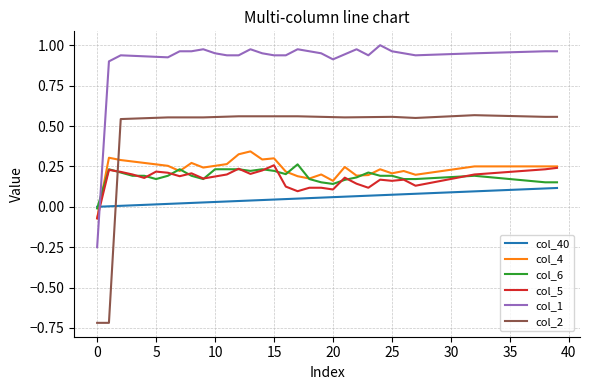

Which series ends up on top after the final intersection of col_4 and col_40?

col_4